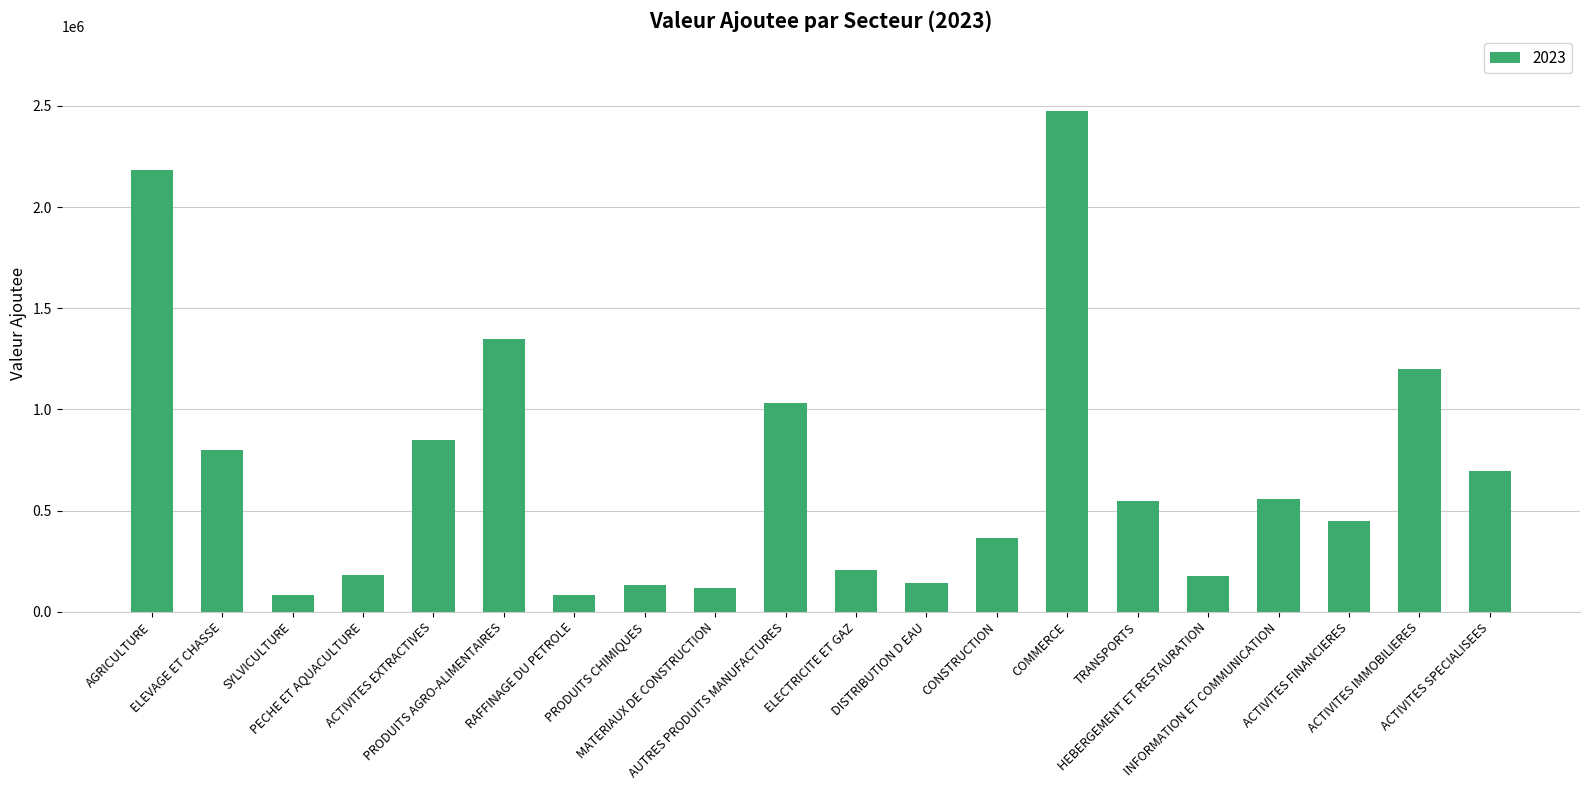

What is the change in value from PRODUITS AGRO-ALIMENTAIRES to ACTIVITES IMMOBILIERES?

-150006